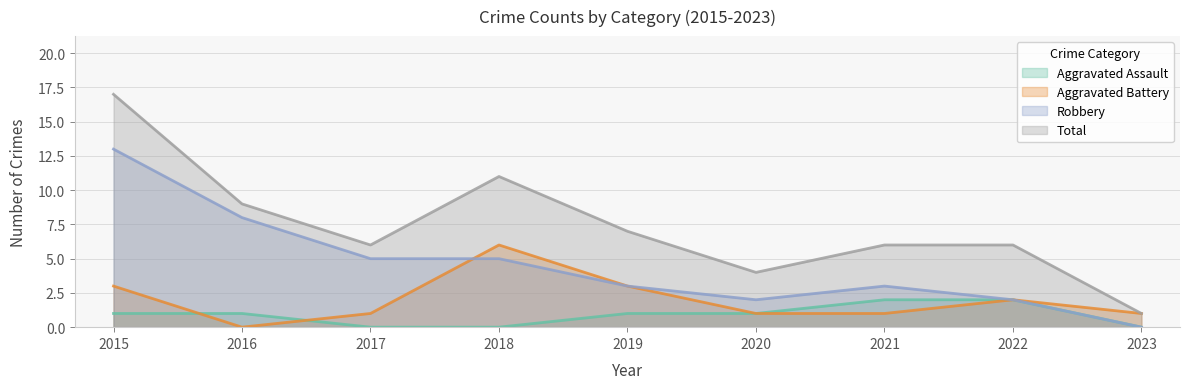

What is the sum of all Robbery values?

41